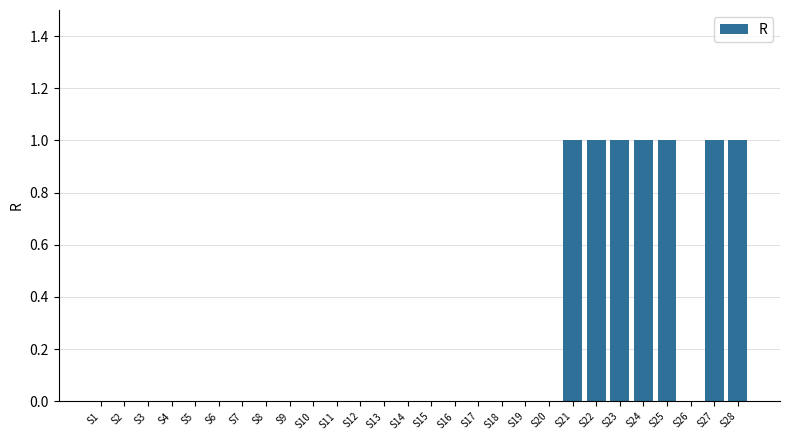

Is it true that the value at S5 is -1?

False